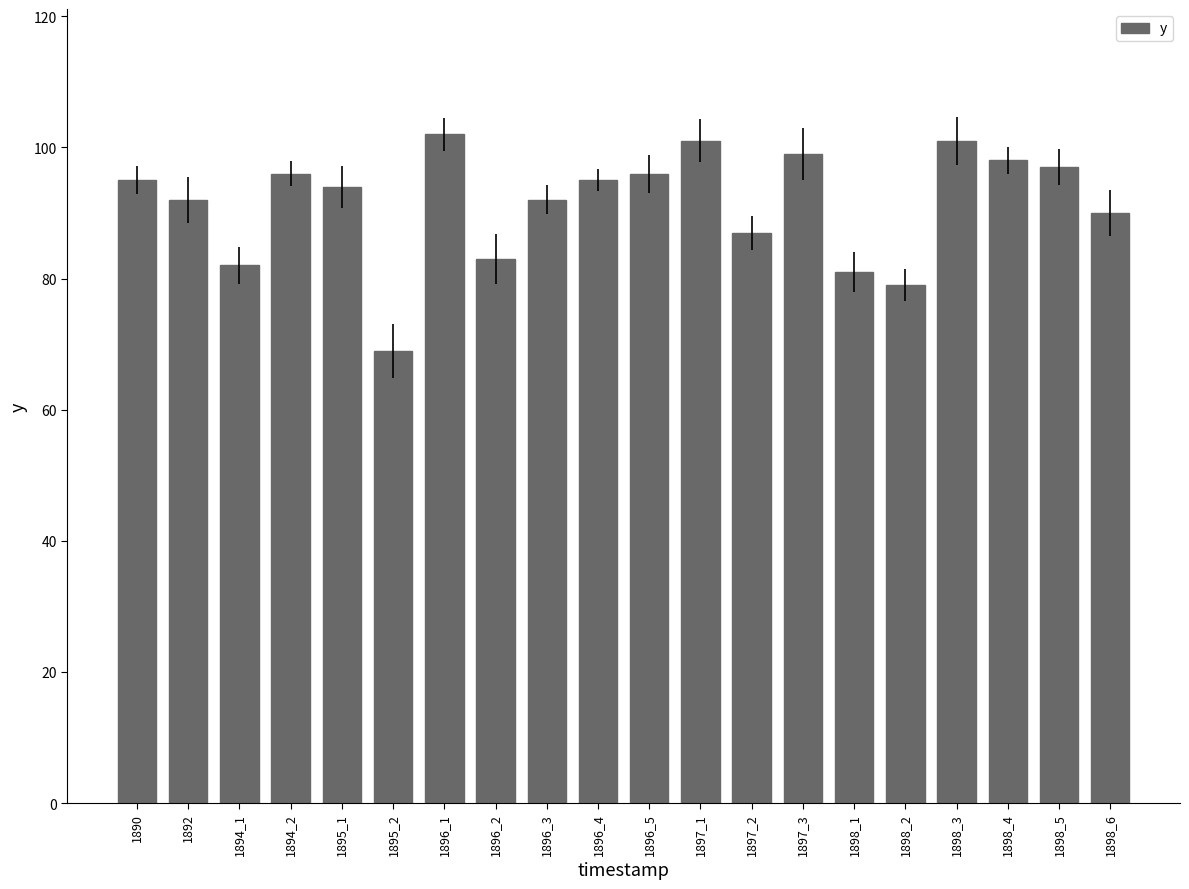

What is the average value?

91